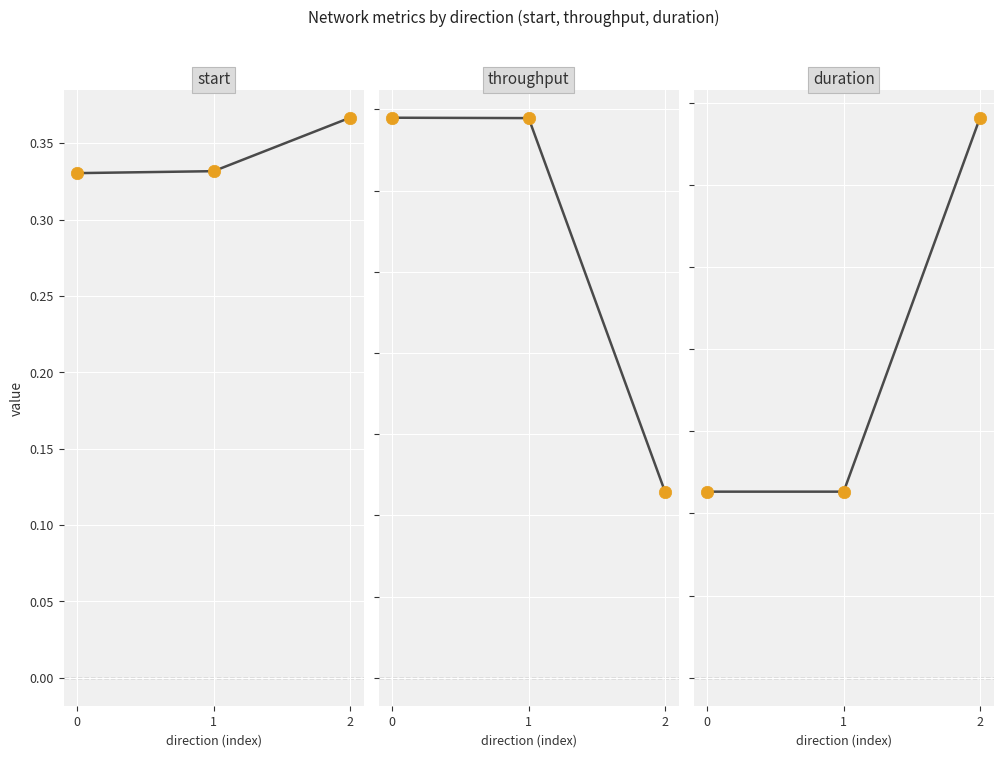

Which series has the widest spread of Y values?

throughput